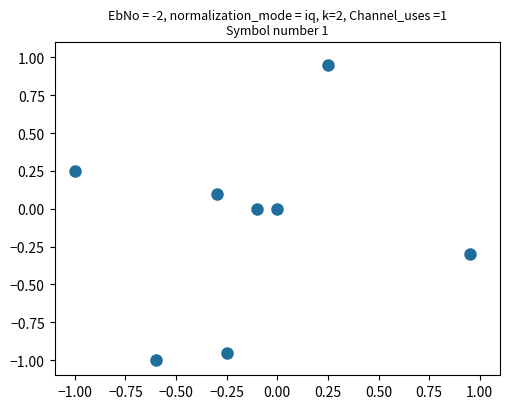

What is the range of X values (max minus min)?

1.9